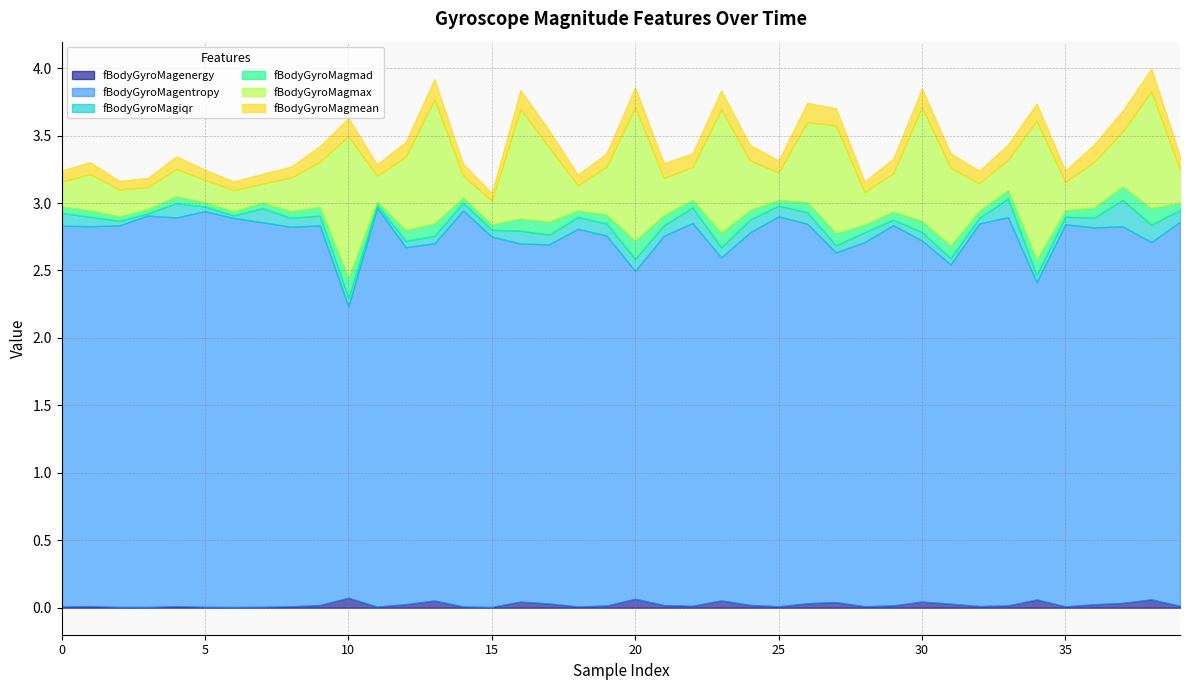

Which category has the lowest value in the fBodyGyroMagmad series?

11